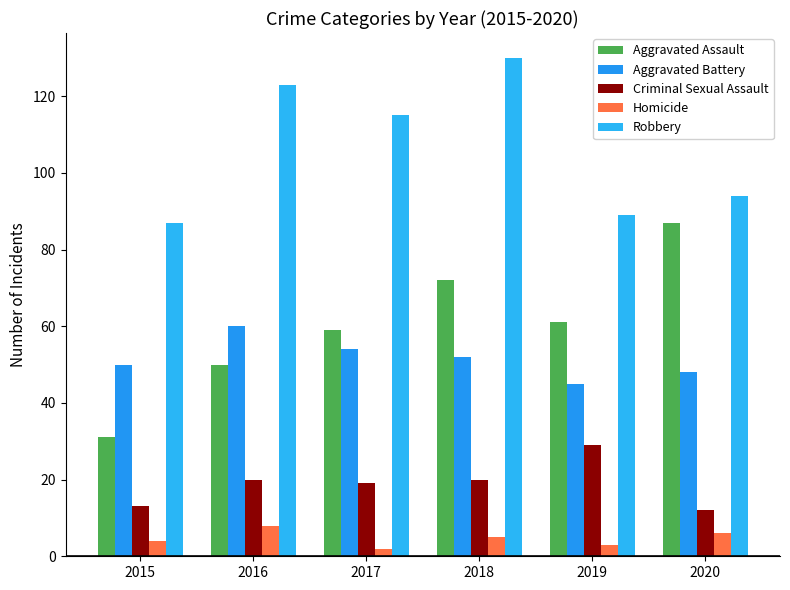

Reading left to right, extract all data points from this chart.

Aggravated Assault: 31	50	59	72	61	87
Aggravated Battery: 50	60	54	52	45	48
Criminal Sexual Assault: 13	20	19	20	29	12
Homicide: 4	8	2	5	3	6
Robbery: 87	123	115	130	89	94